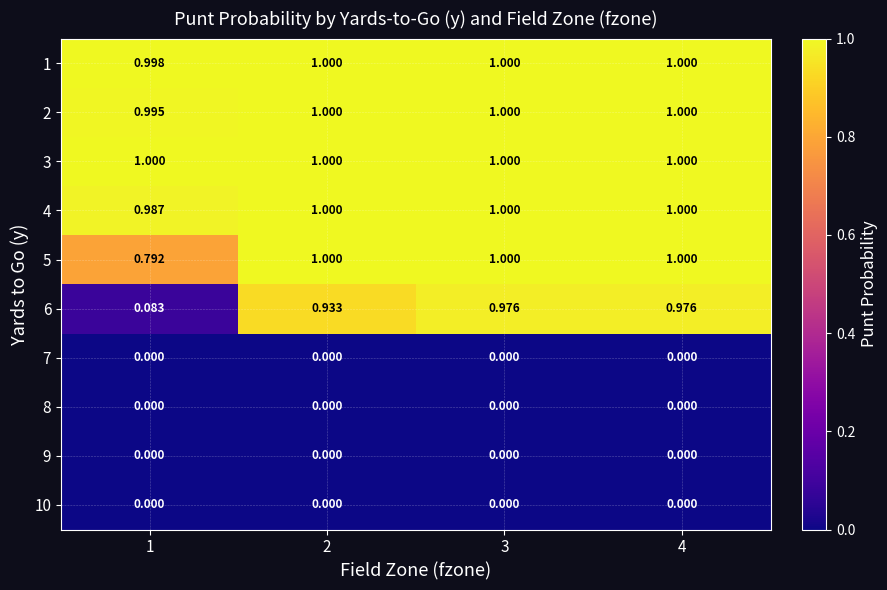

Which series changed the most between 1 and 2?

6